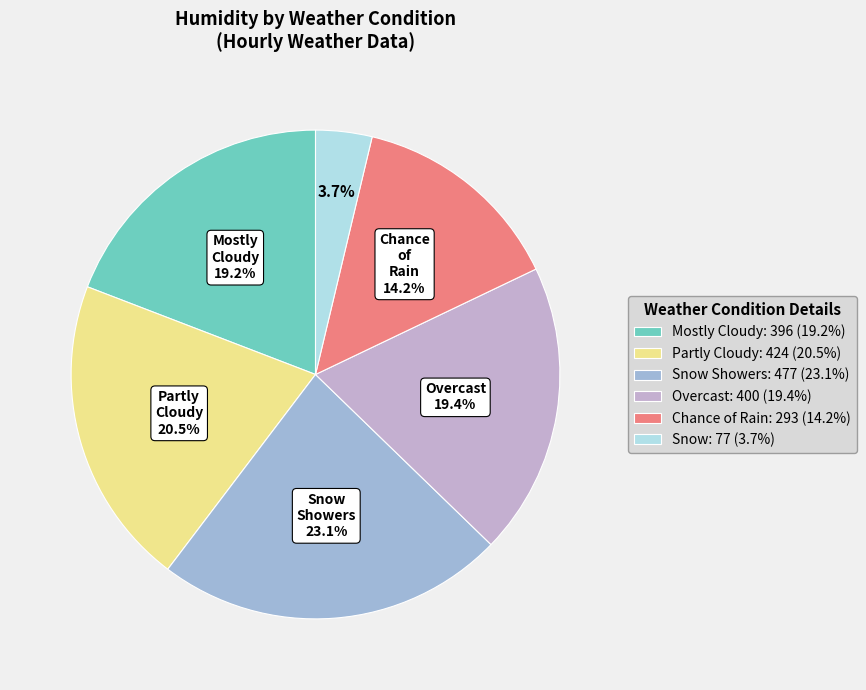

How many slices are in this pie chart?

6